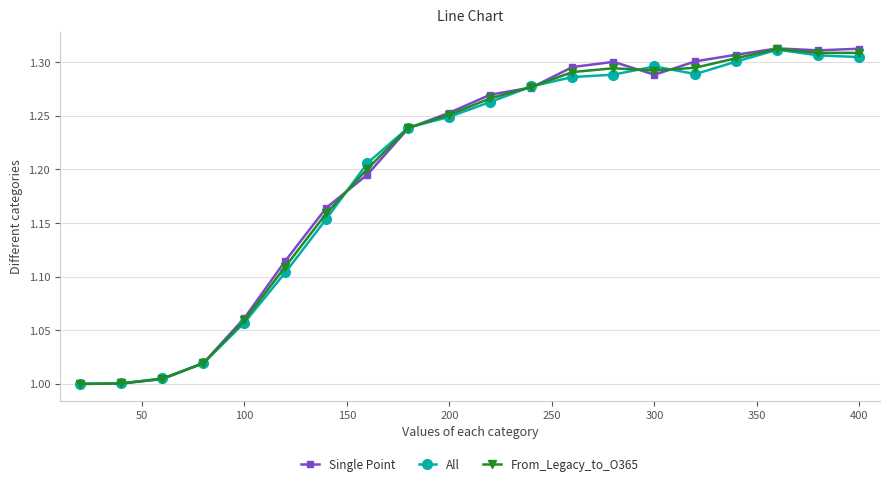

Which series has the widest spread of values?

Single Point